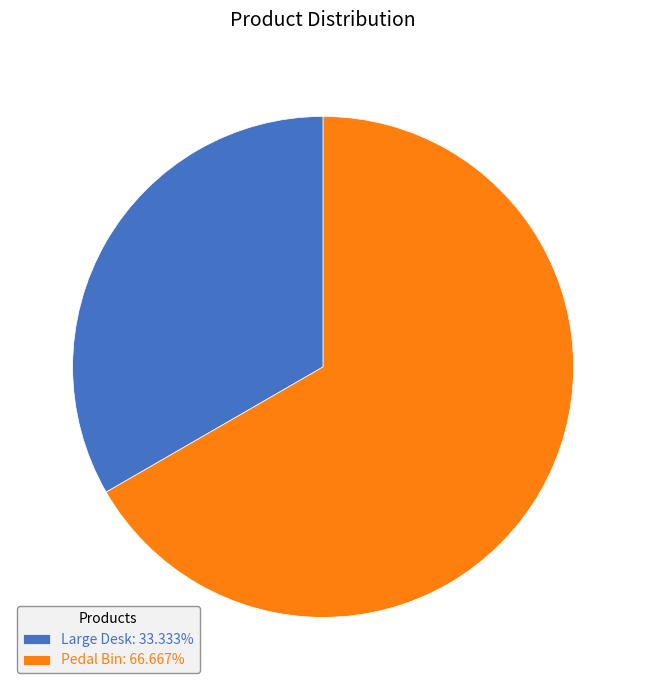

Which category accounts for the majority?

Pedal Bin